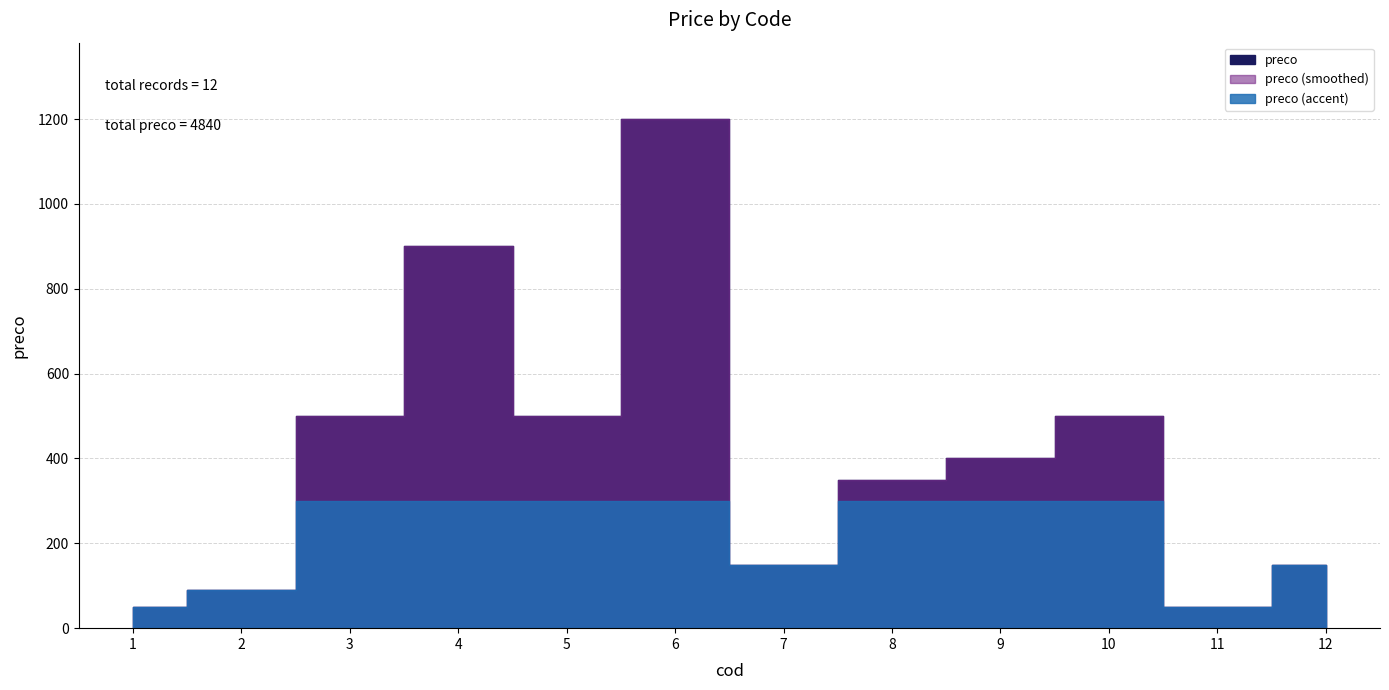

What is the difference between the values at 8 and 9?

50